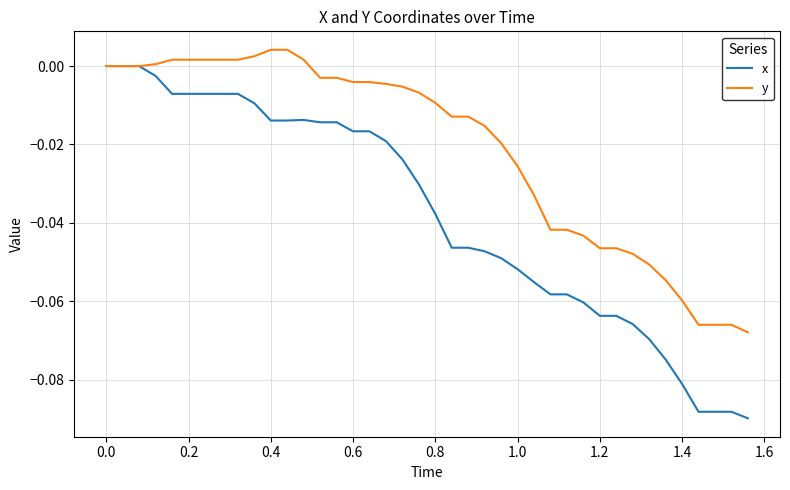

Which series has the widest spread of values?

x